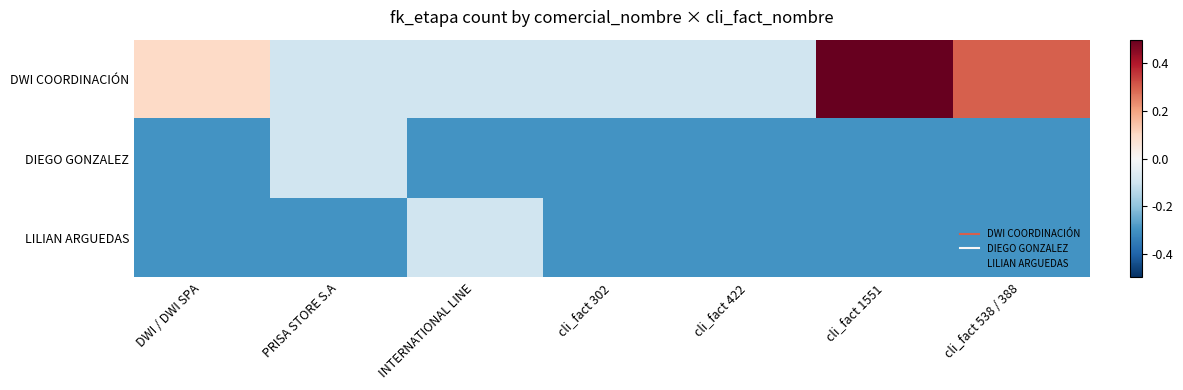

At which category is the sum across all series the highest?

cli_fact 1551